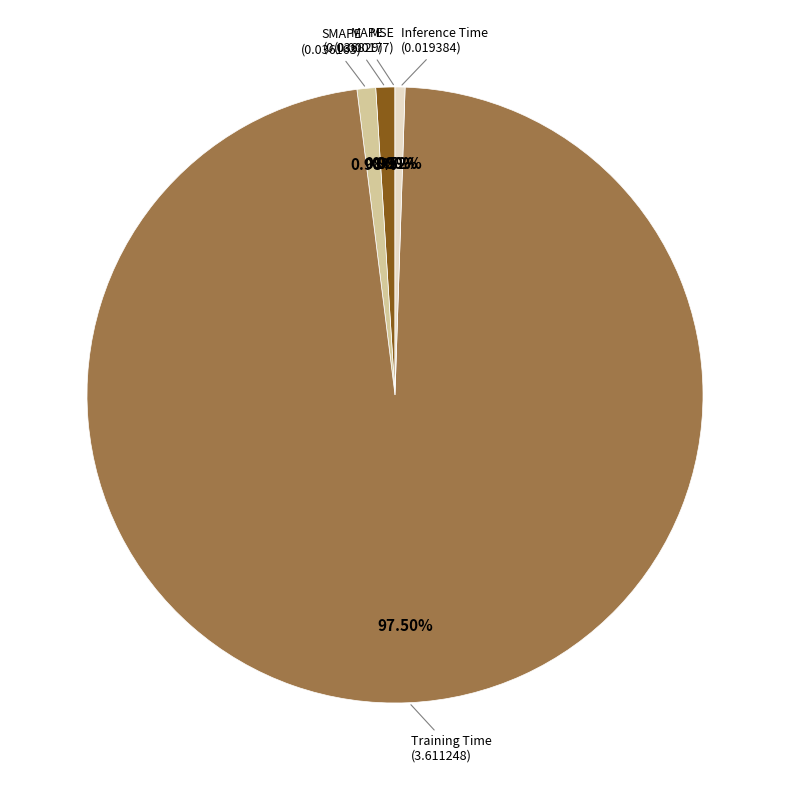

Is there a majority slice in this chart?

Yes